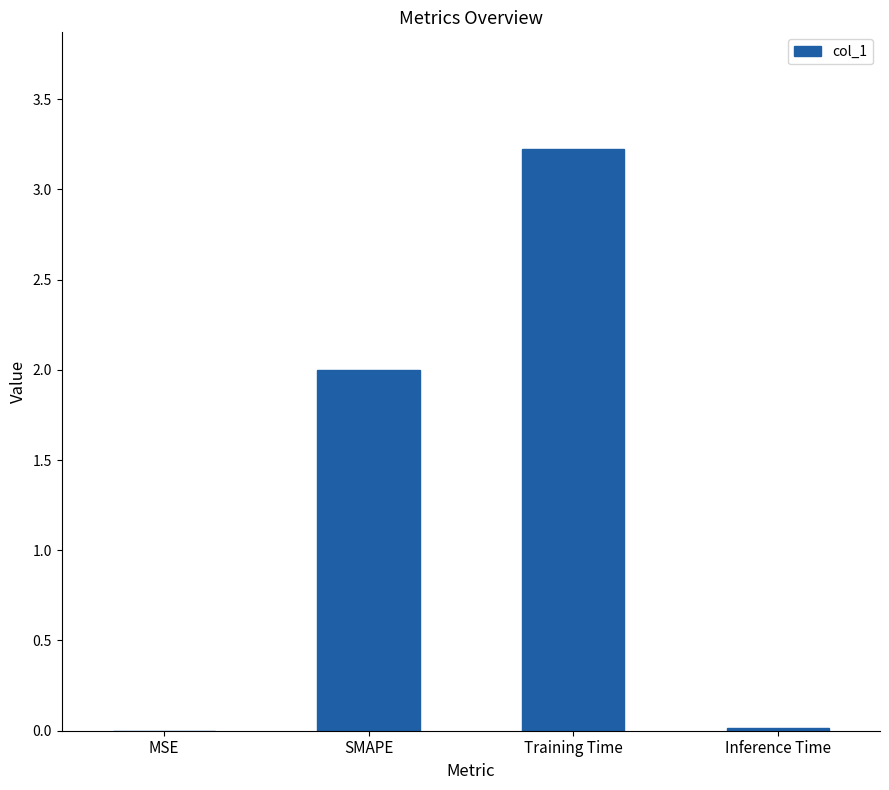

Which category has the highest value across all series?

Training Time